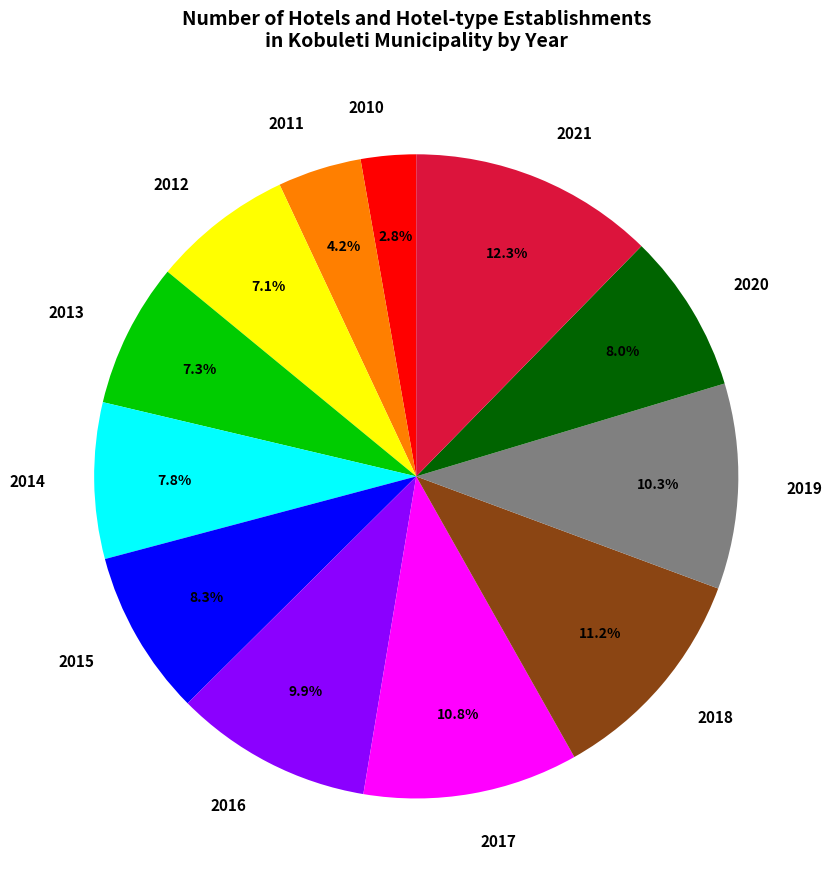

Is the sum of 2011 and 2020 greater than half?

No